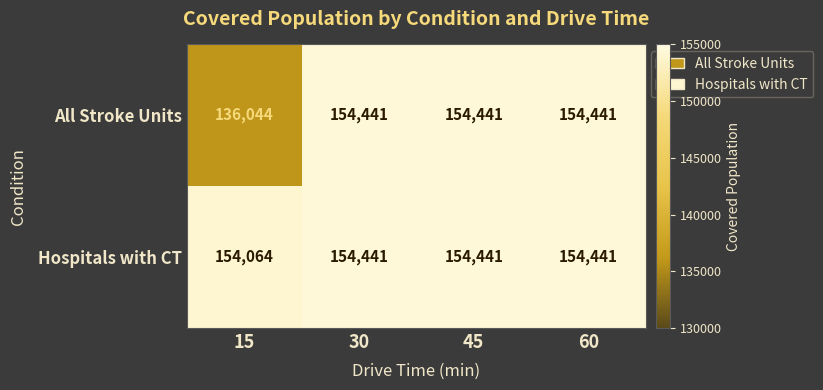

At how many categories does at least one series exceed 145337?

4